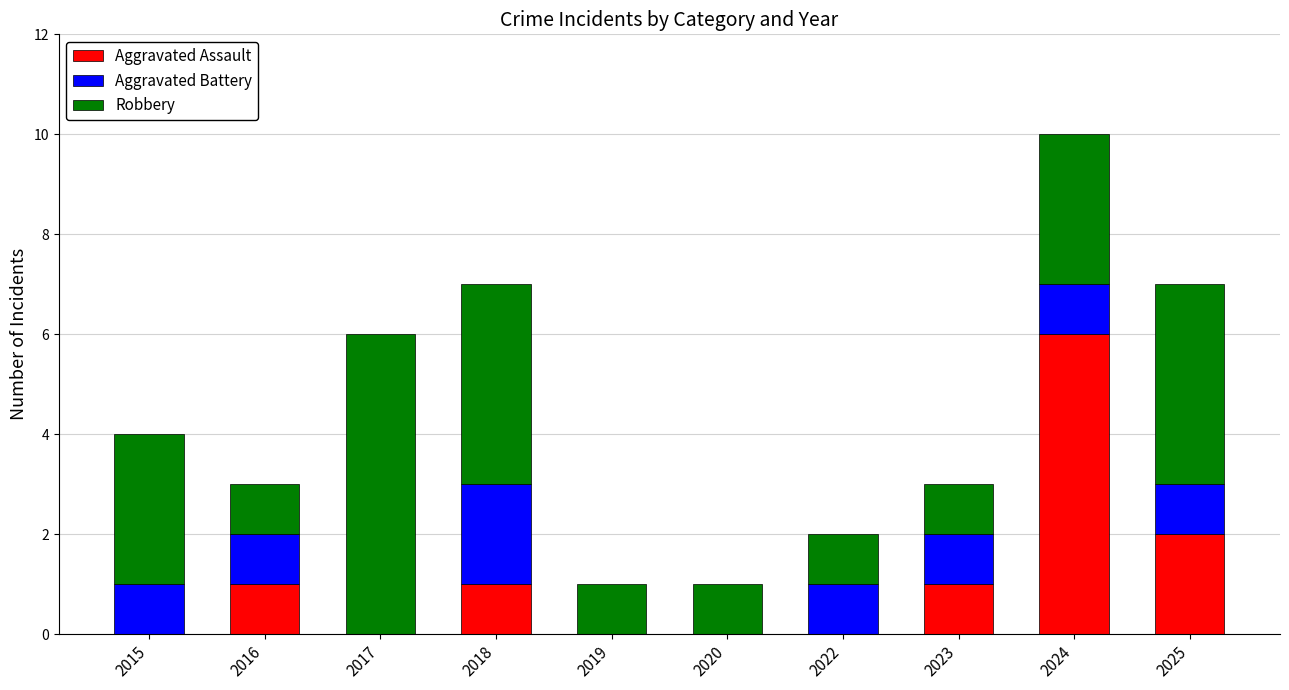

True or false: Aggravated Assault has a value of 1 at 2016.

True